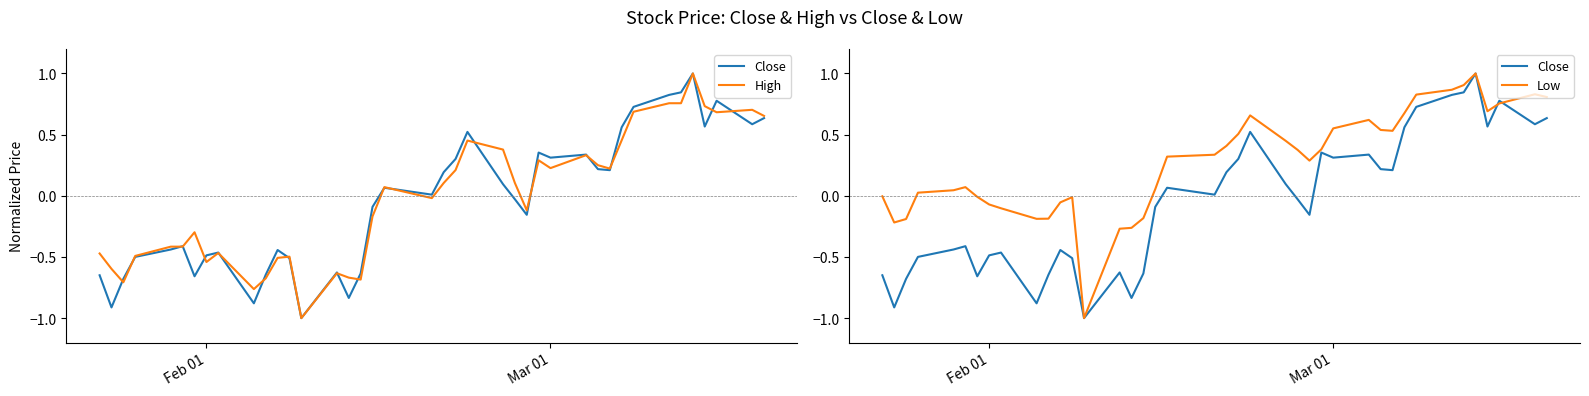

Is it true that Close equals 0.8 at 22?

False